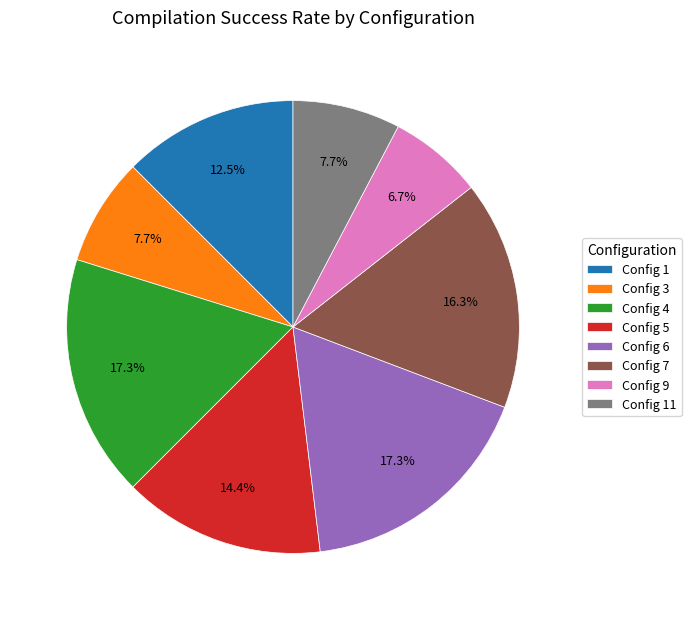

Between Config 11 and Config 9, which is larger?

Config 11